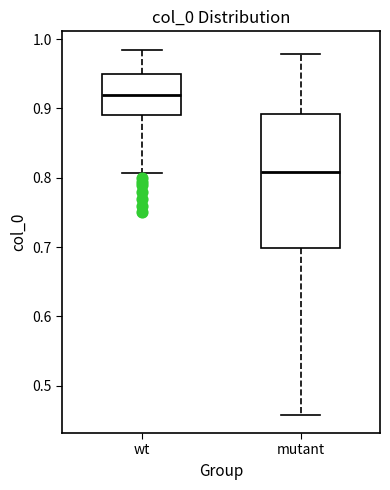

Comparing the boxes themselves (not the whiskers), which one is the tallest?

mutant